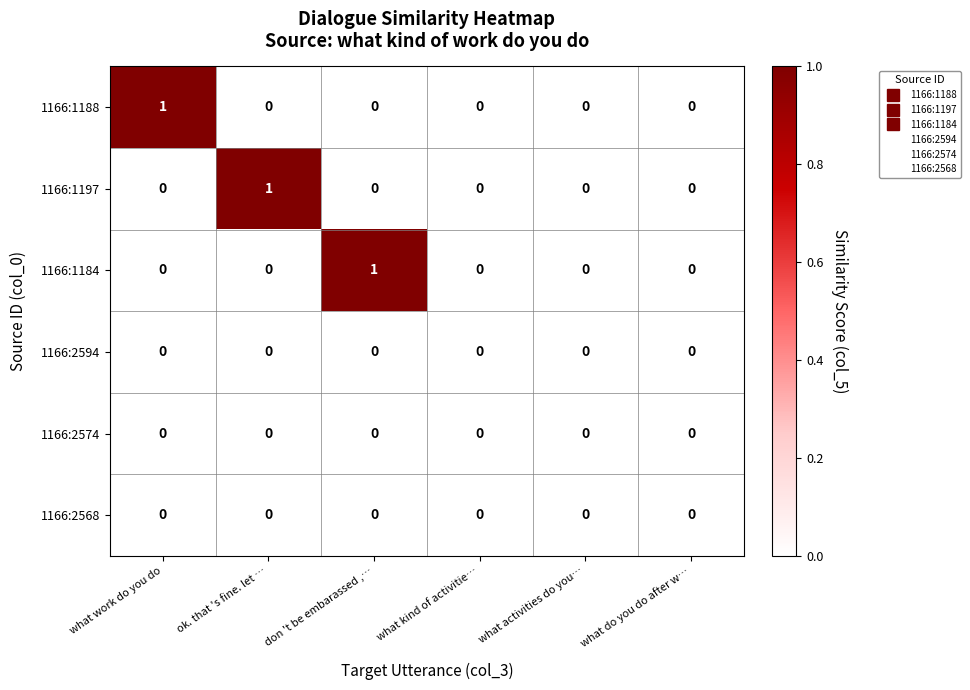

How many series are shown in this chart?

6